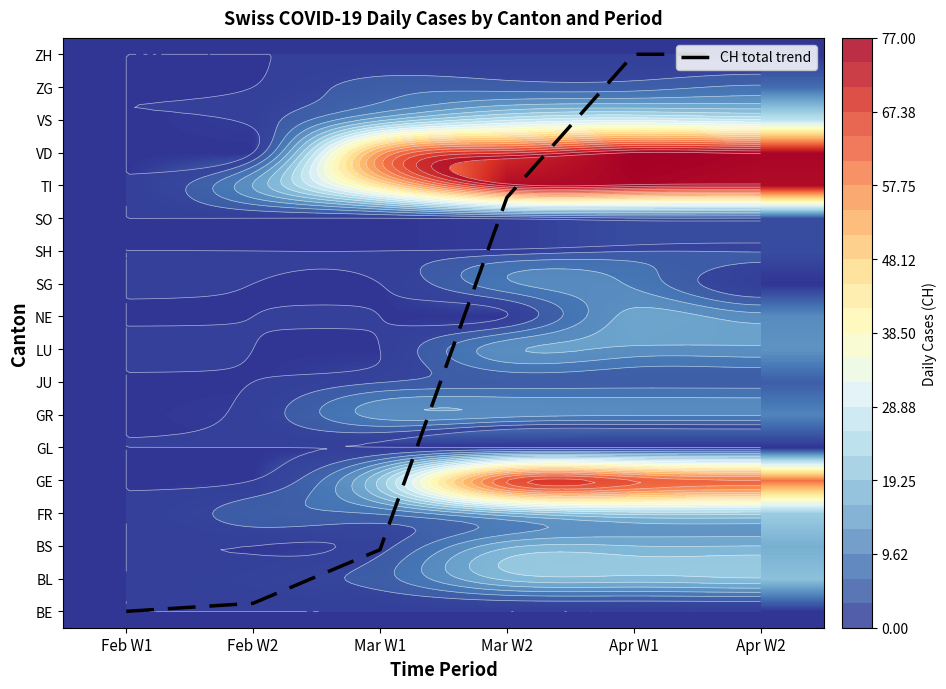

Rank the categories by VS value from lowest to highest.

Feb W1, Feb W2, Mar W1, Mar W2, Apr W2, Apr W1